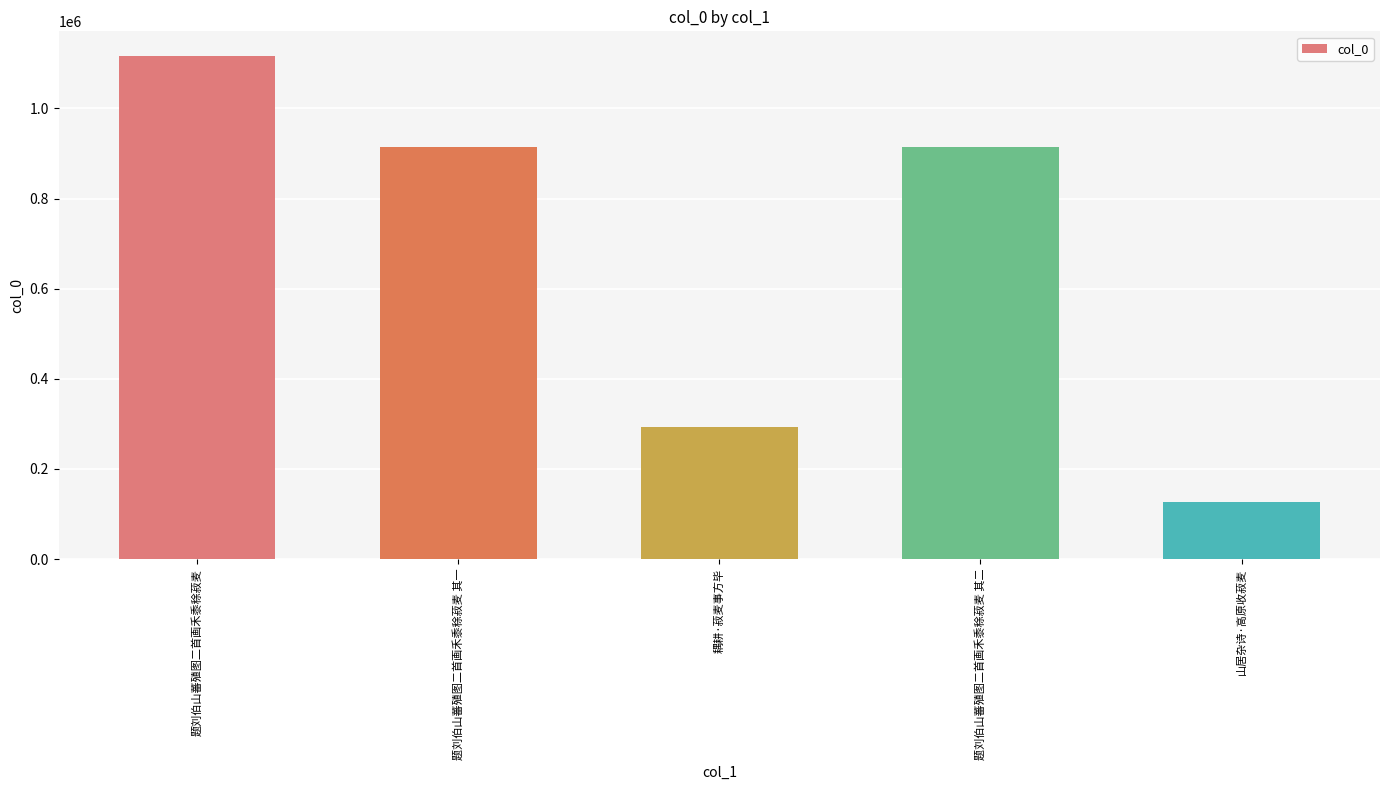

What is the change in value from 题刘伯山蕃殖图二首画禾黍稌菽麦 其一 to 题刘伯山蕃殖图二首画禾黍稌菽麦 其二?

-1